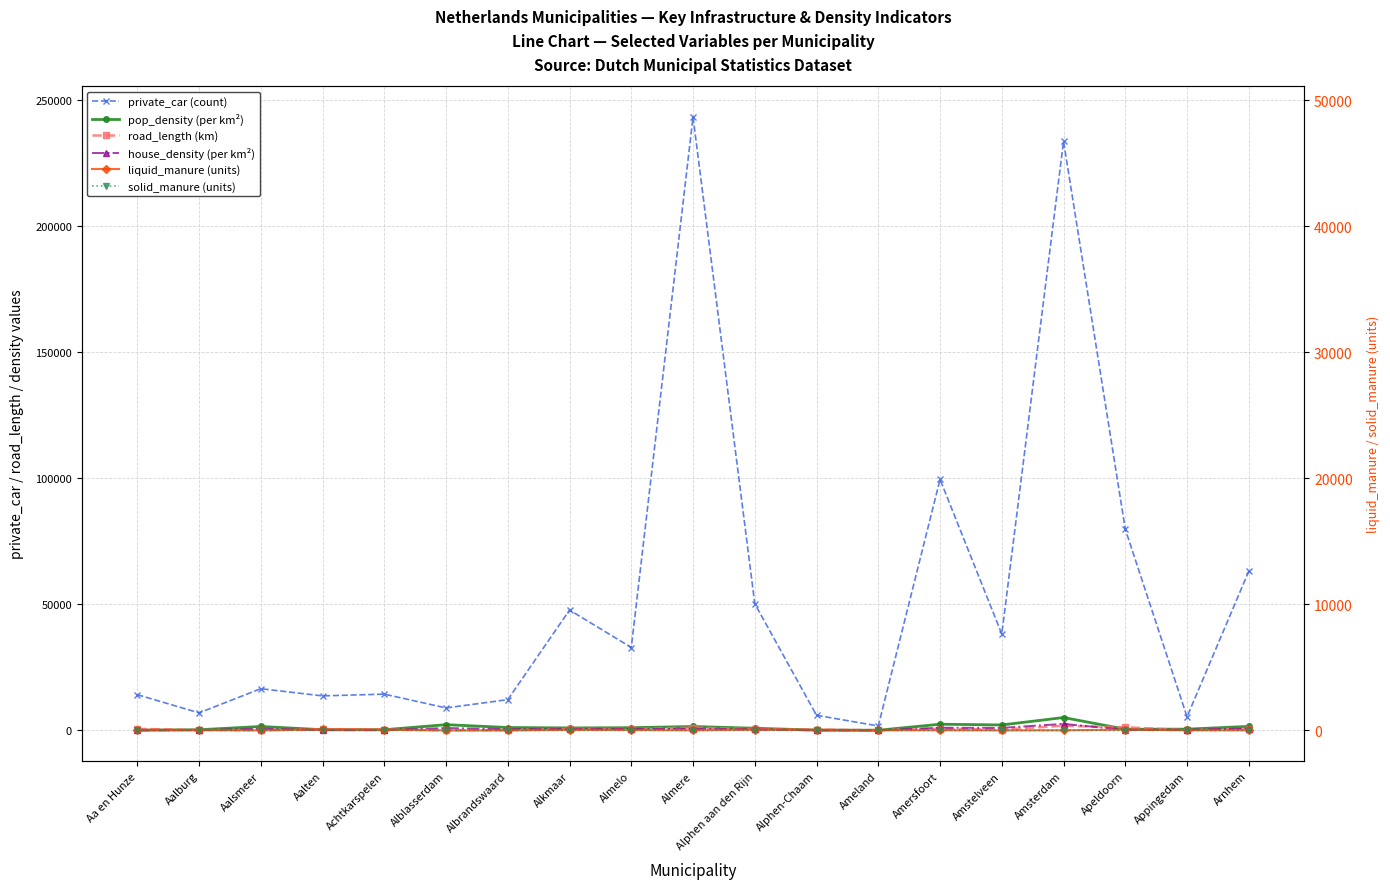

True or false: road_length (km) and solid_manure (units) intersect in this chart.

False